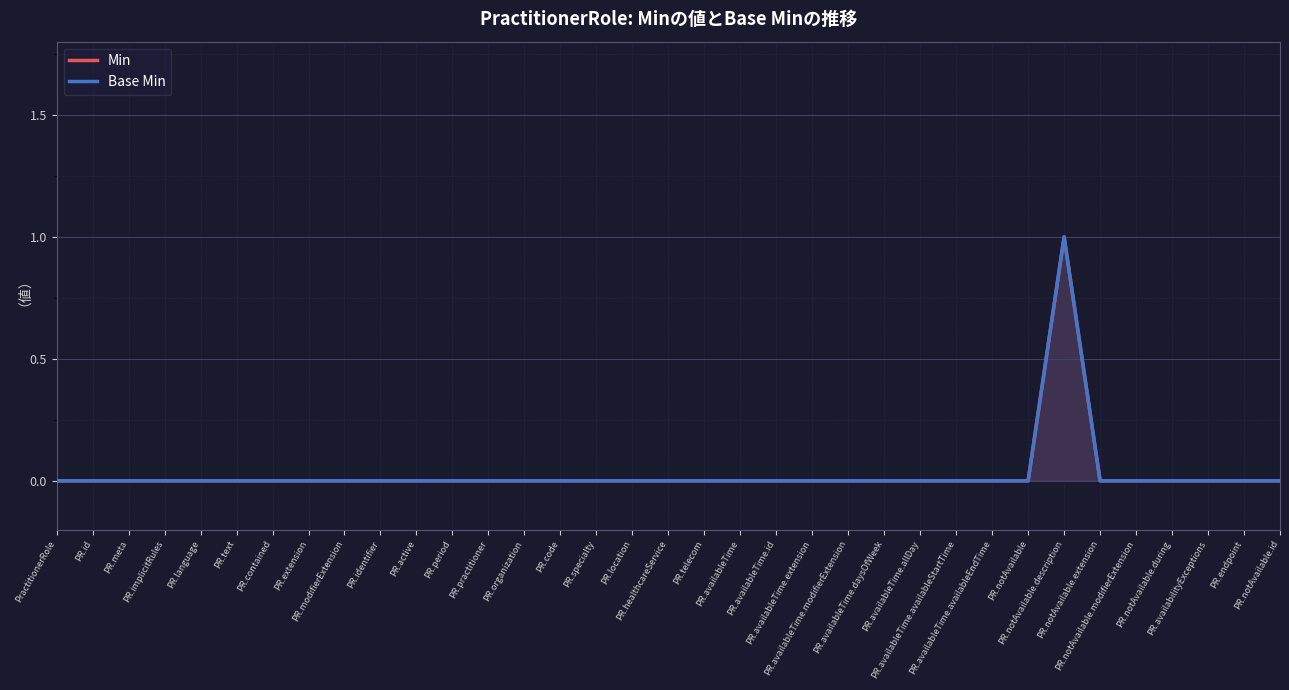

How many data points in Base Min are above 0?

1